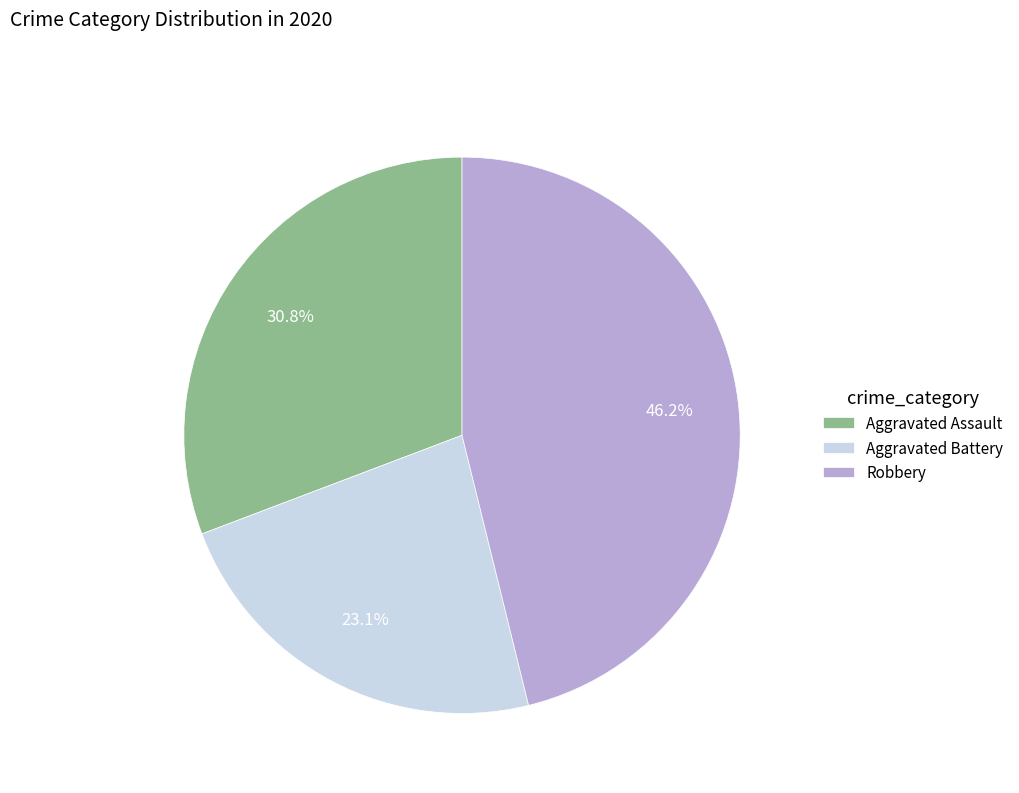

To the nearest percent, what portion does Robbery represent?

46%